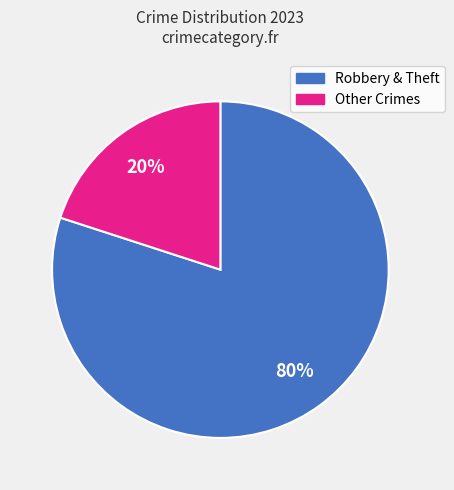

To the nearest percent, what is the average slice percentage?

50%